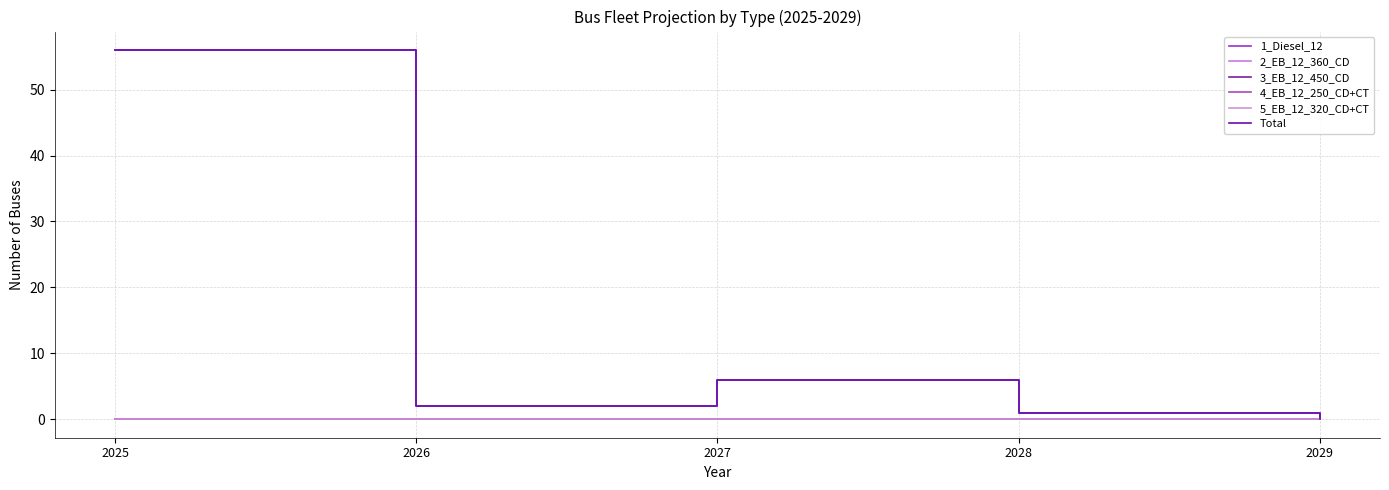

Does the chart display data point markers on the line(s)?

No